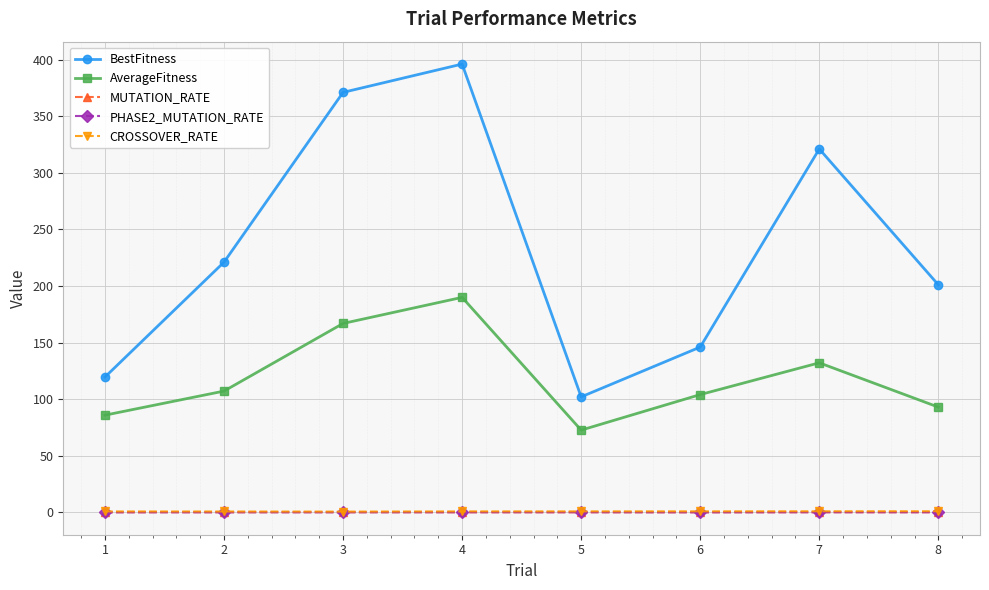

Where is the first local minimum for BestFitness?

5